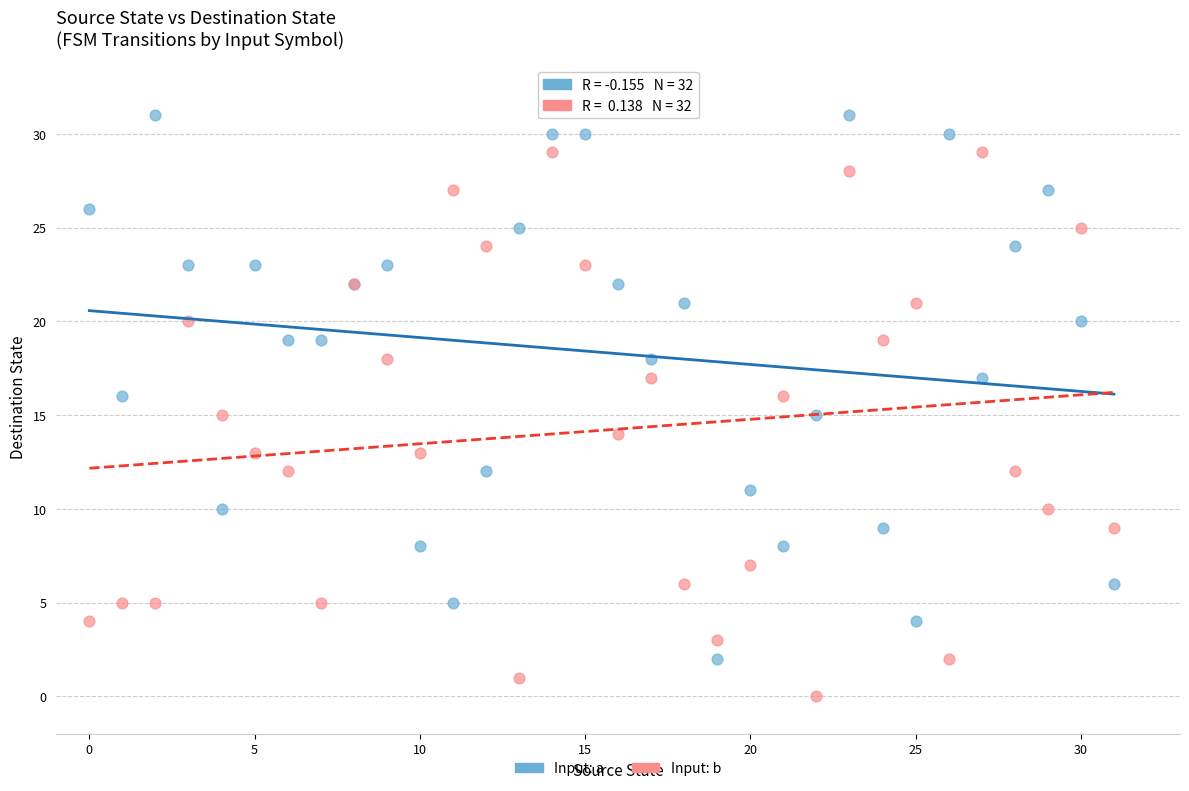

Which series contains the lowest Y value?

Input: b